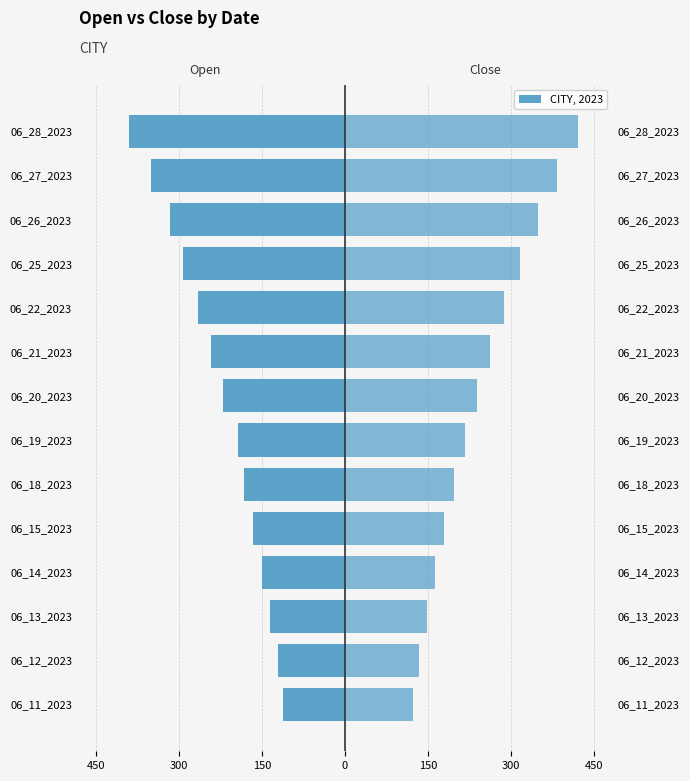

Rank the series by their maximum value, from lowest to highest.

Open, Close